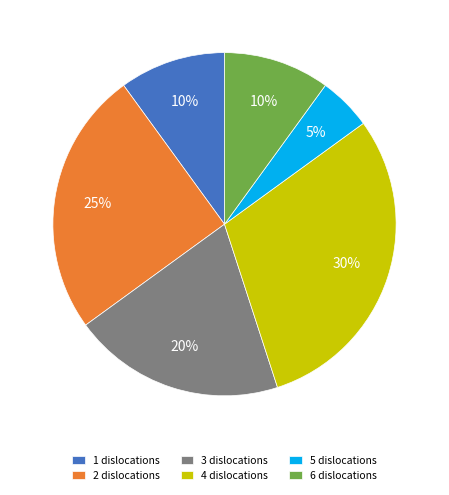

Which slice is the smallest?

5 dislocations